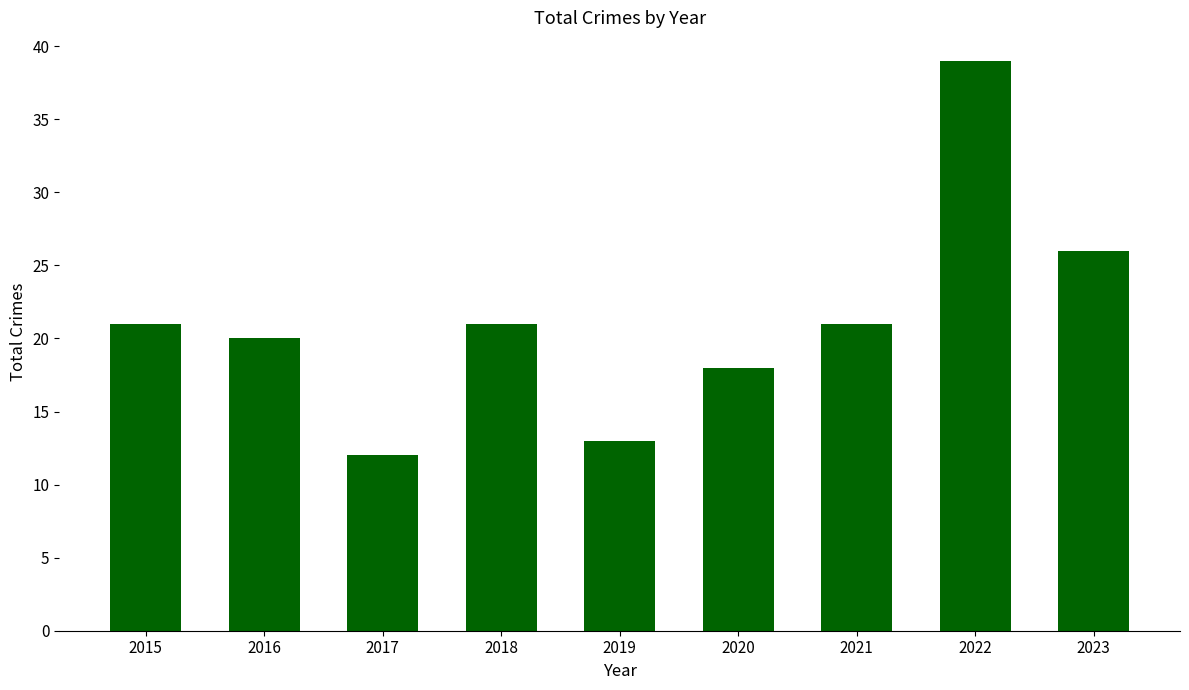

What is the maximum value shown in the chart?

39